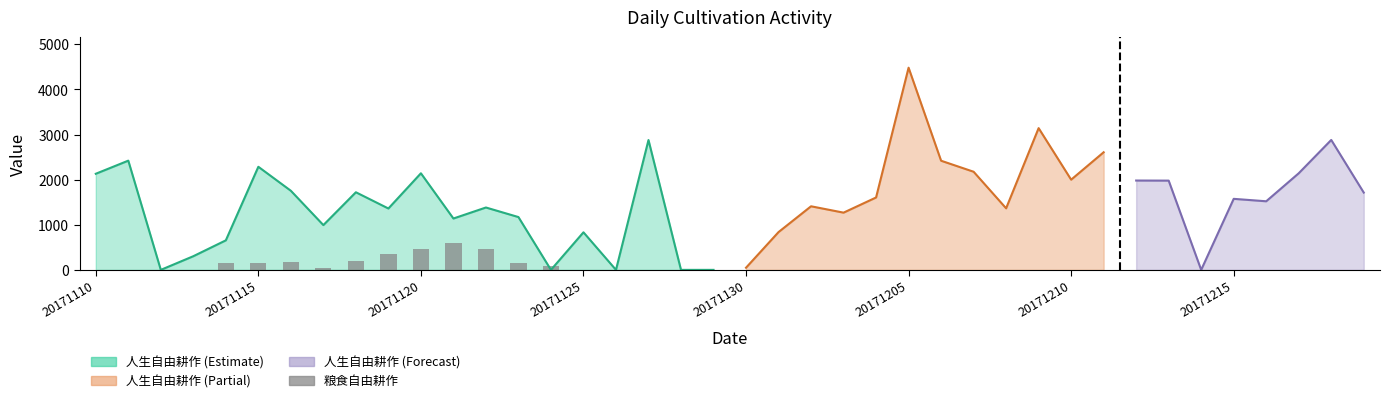

True or false: the data shows -401 at 17.

False